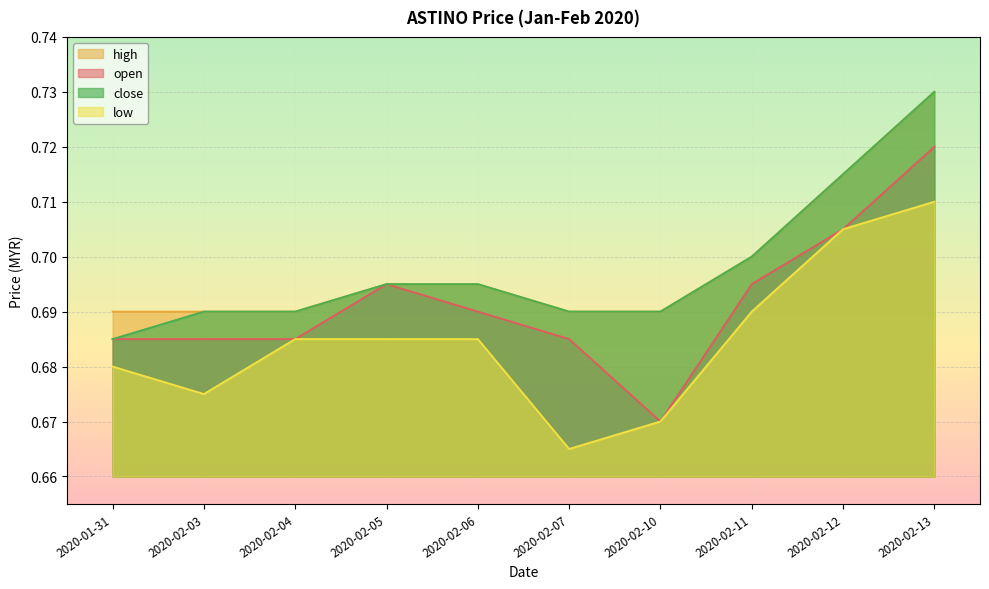

What is the label of the 8th point from the left?

2020-02-11